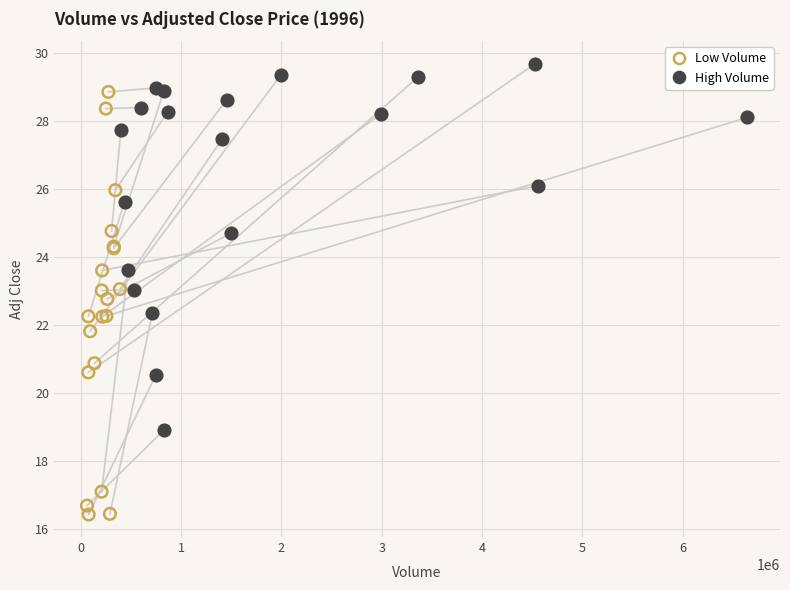

What are all the series names shown in the legend?

Low Volume, High Volume